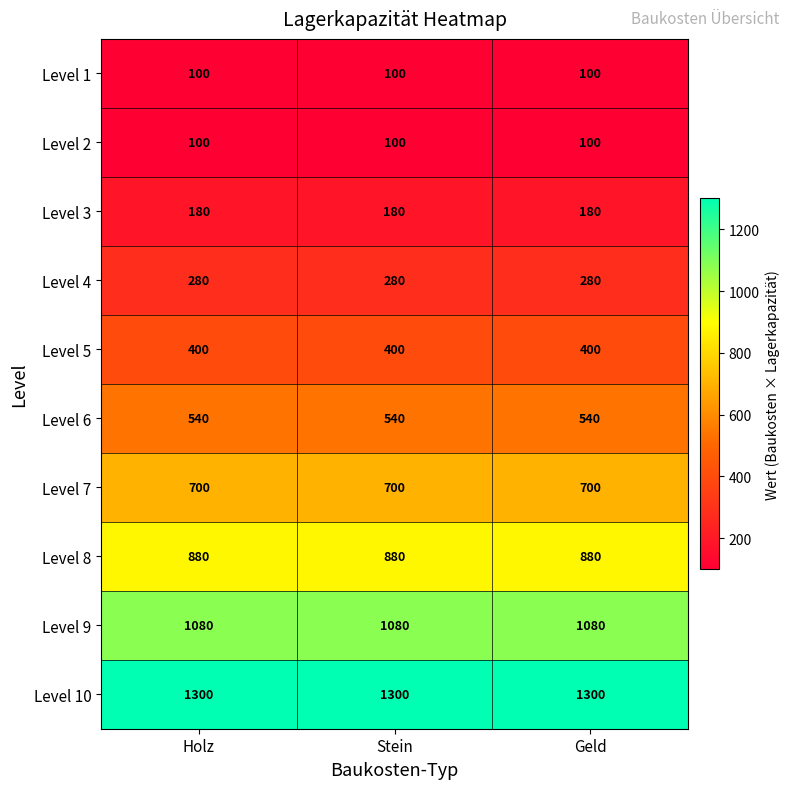

True or false: Level 8 has a value of 1230 at Holz.

False